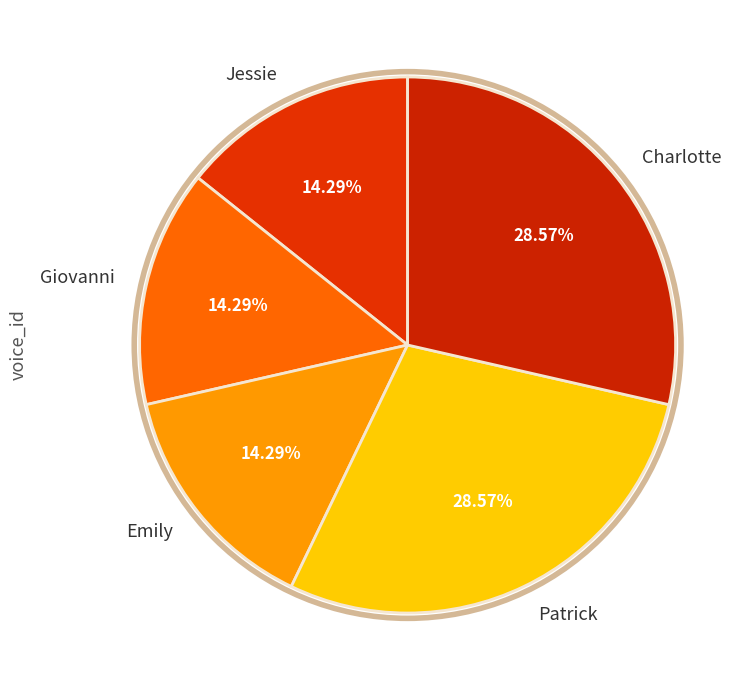

Do Patrick and Jessie together represent more than half of the pie?

No